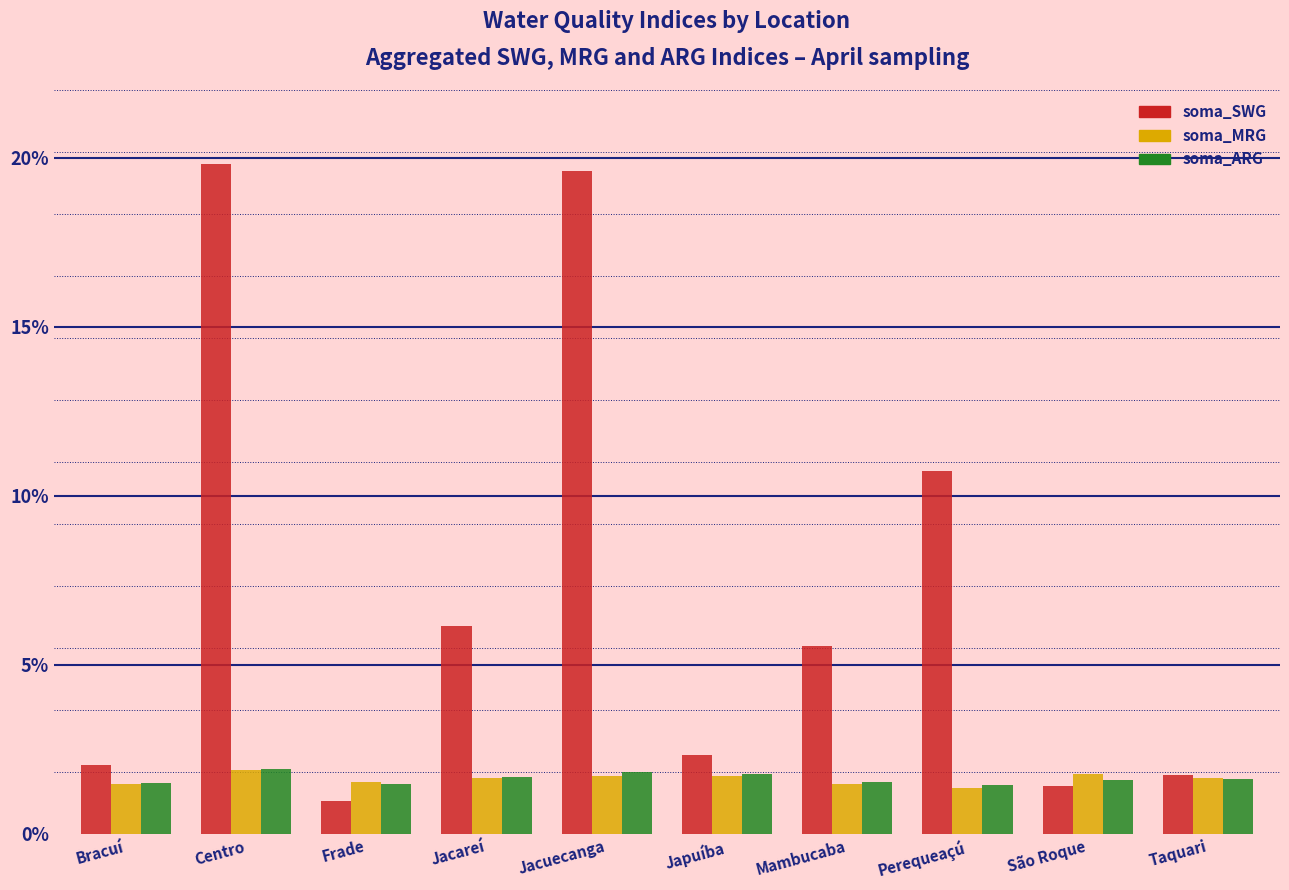

What are all the series names shown in the legend?

soma_SWG, soma_MRG, soma_ARG